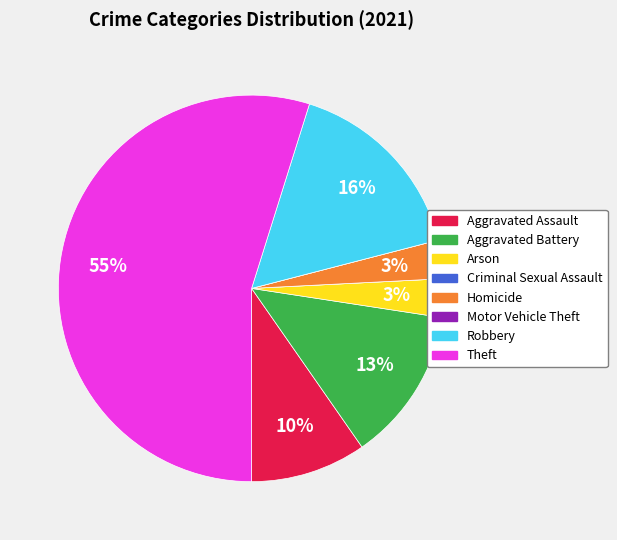

To the nearest percent, what is the difference between the largest and smallest slice percentages?

55%